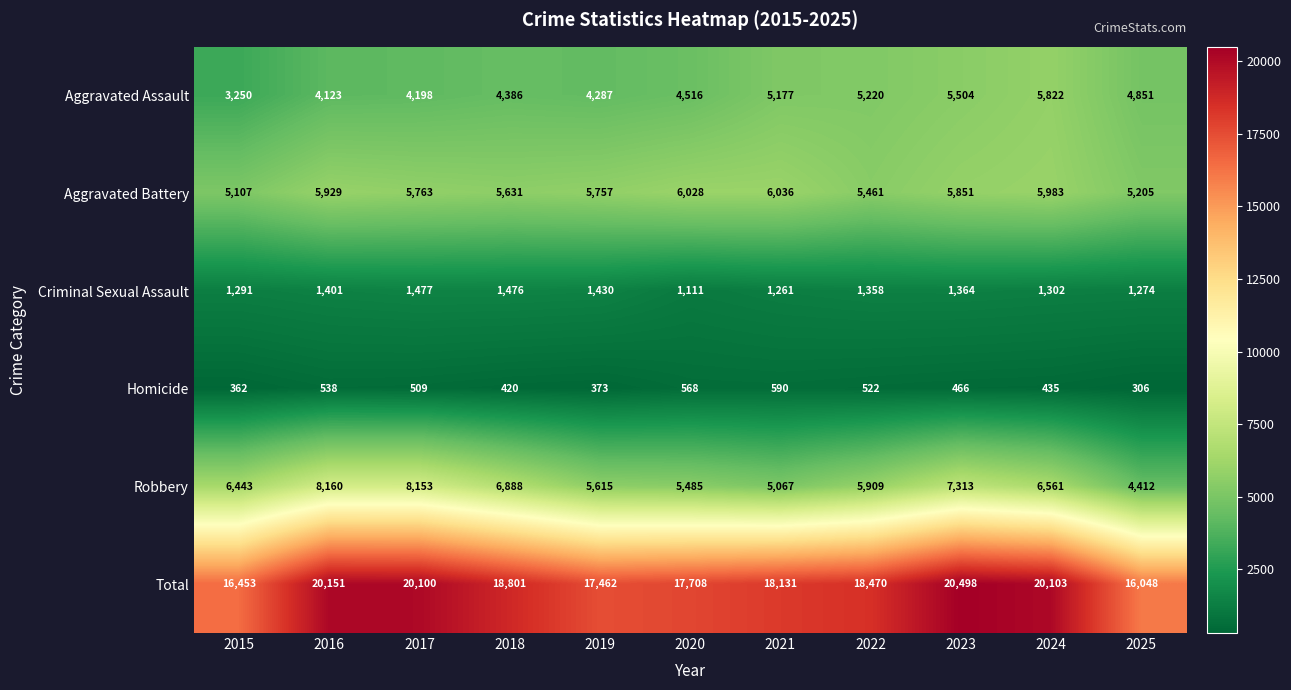

What is the difference between the second highest and second lowest values in the Robbery series?

3086